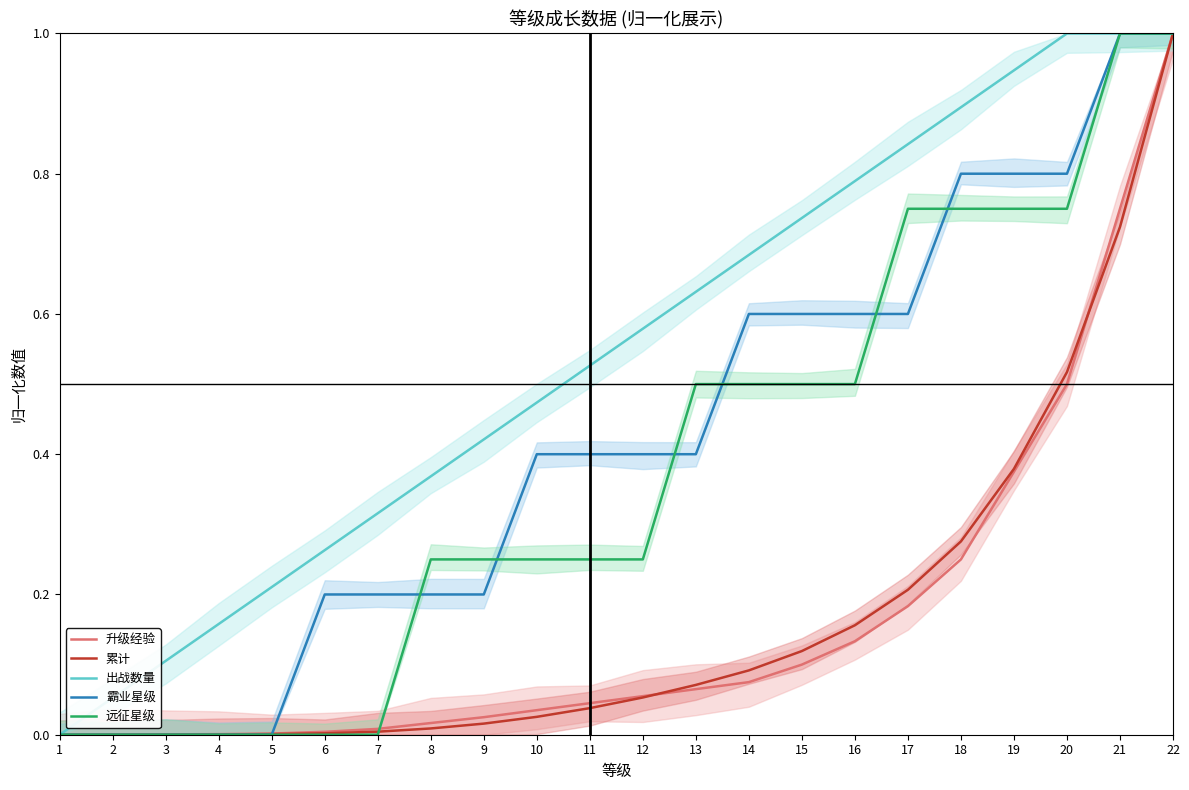

Reading left to right, what are all the values shown in this chart?

升级经验: 0.0	0.0	0.0	0.0	0.0	0.0	0.0	0.0	0.0	0.0	0.0	0.1	0.1	0.1	0.1	0.1	0.2	0.2	0.4	0.5	0.8	1.0
累计: 0.0	0.0	0.0	0.0	0.0	0.0	0.0	0.0	0.0	0.0	0.0	0.1	0.1	0.1	0.1	0.2	0.2	0.3	0.4	0.5	0.7	1.0
出战数量: 0.0	0.1	0.1	0.2	0.2	0.3	0.3	0.4	0.4	0.5	0.5	0.6	0.6	0.7	0.7	0.8	0.8	0.9	0.9	1.0	1.0	1.0
霸业星级: 0.0	0.0	0.0	0.0	0.0	0.2	0.2	0.2	0.2	0.4	0.4	0.4	0.4	0.6	0.6	0.6	0.6	0.8	0.8	0.8	1.0	1.0
远征星级: 0.0	0.0	0.0	0.0	0.0	0.0	0.0	0.2	0.2	0.2	0.2	0.2	0.5	0.5	0.5	0.5	0.8	0.8	0.8	0.8	1.0	1.0